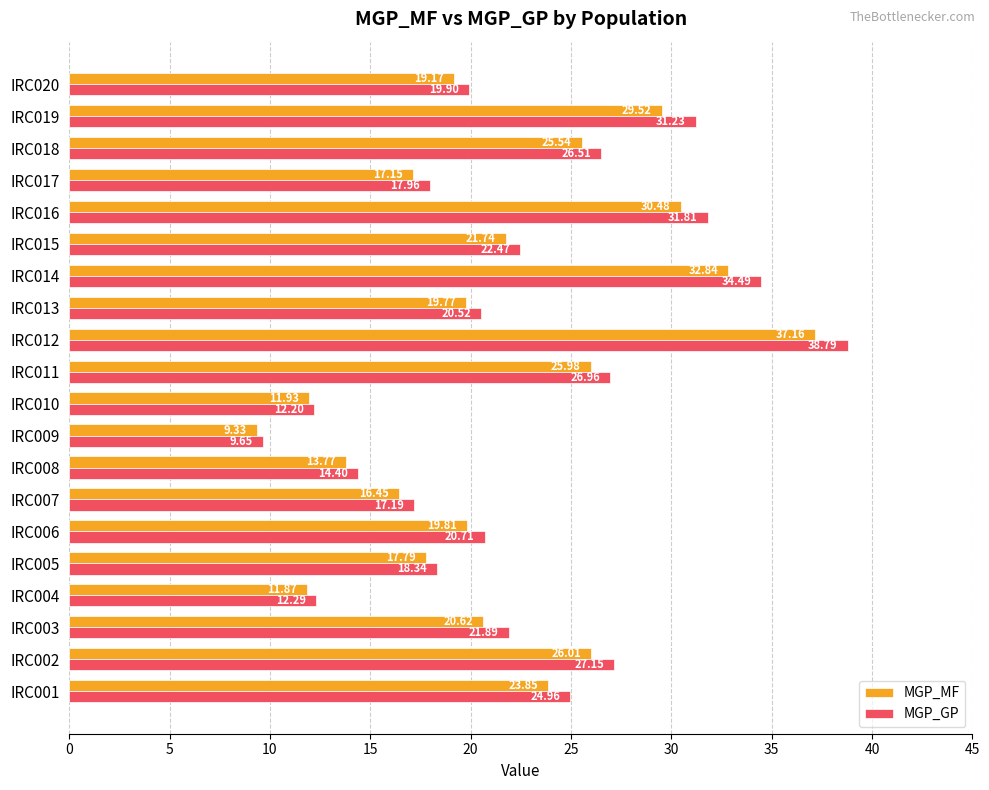

Rank the series at IRC018 from lowest to highest value.

MGP_MF, MGP_GP